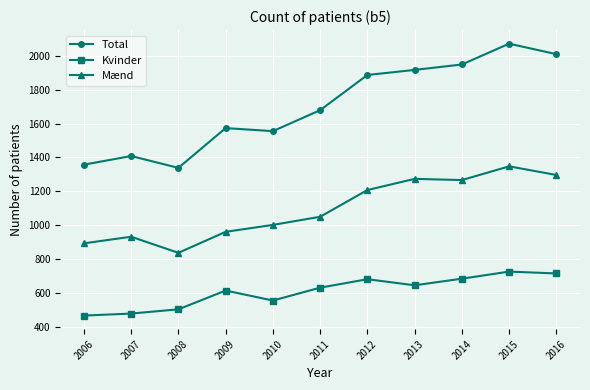

What is the value of the Total point at the 9th from the left?

1949